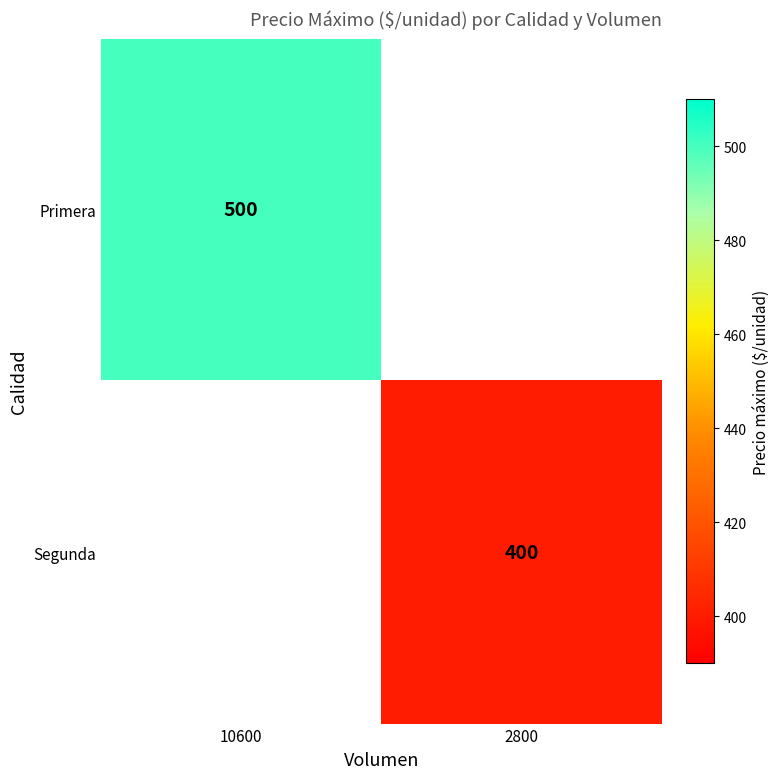

Is it true that Segunda equals 400 at 2800?

True